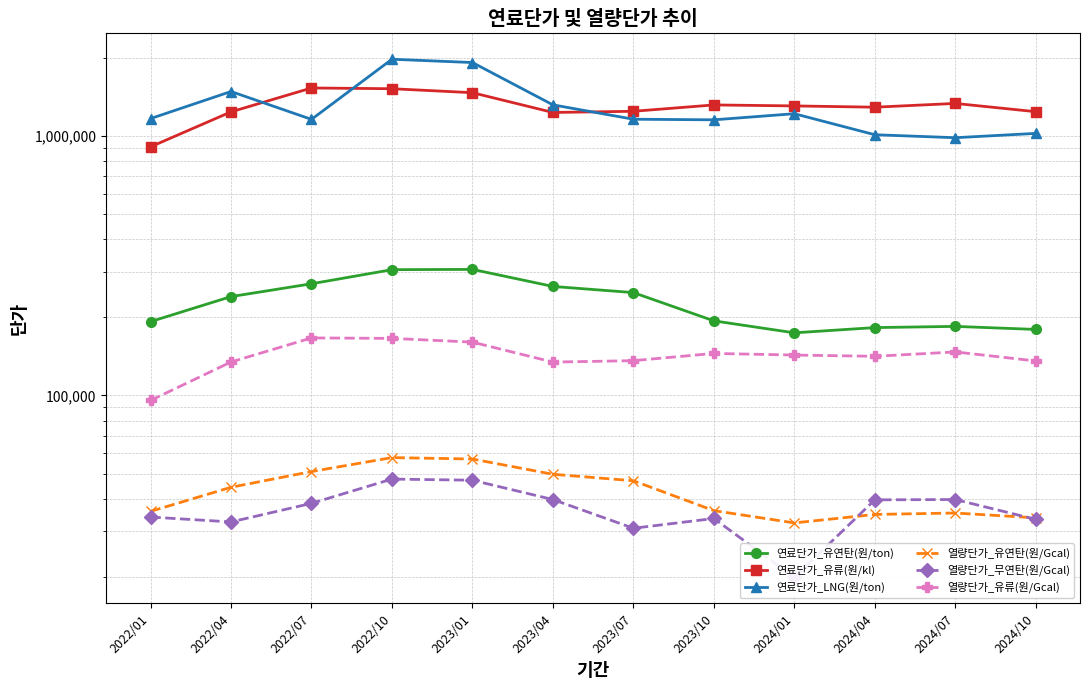

What is the value of the 연료단가_유연탄(원/ton) point at the 4th from the left?

305296.5